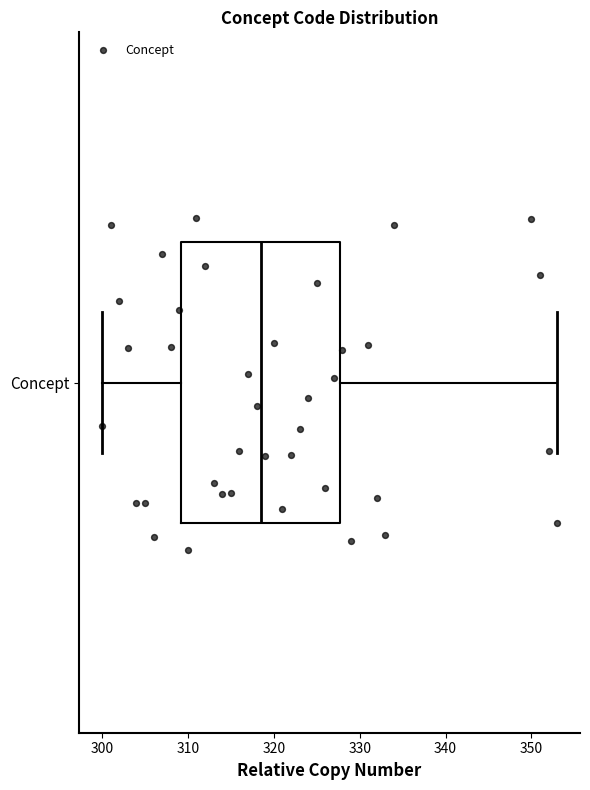

Read this box plot against the x-axis: the position of the median line, the range covered by the box, and the ends of both whiskers. The values are not printed on the chart, so give them approximately, as read against the axis.

median 319, box 309 to 328, whiskers 300 to 353